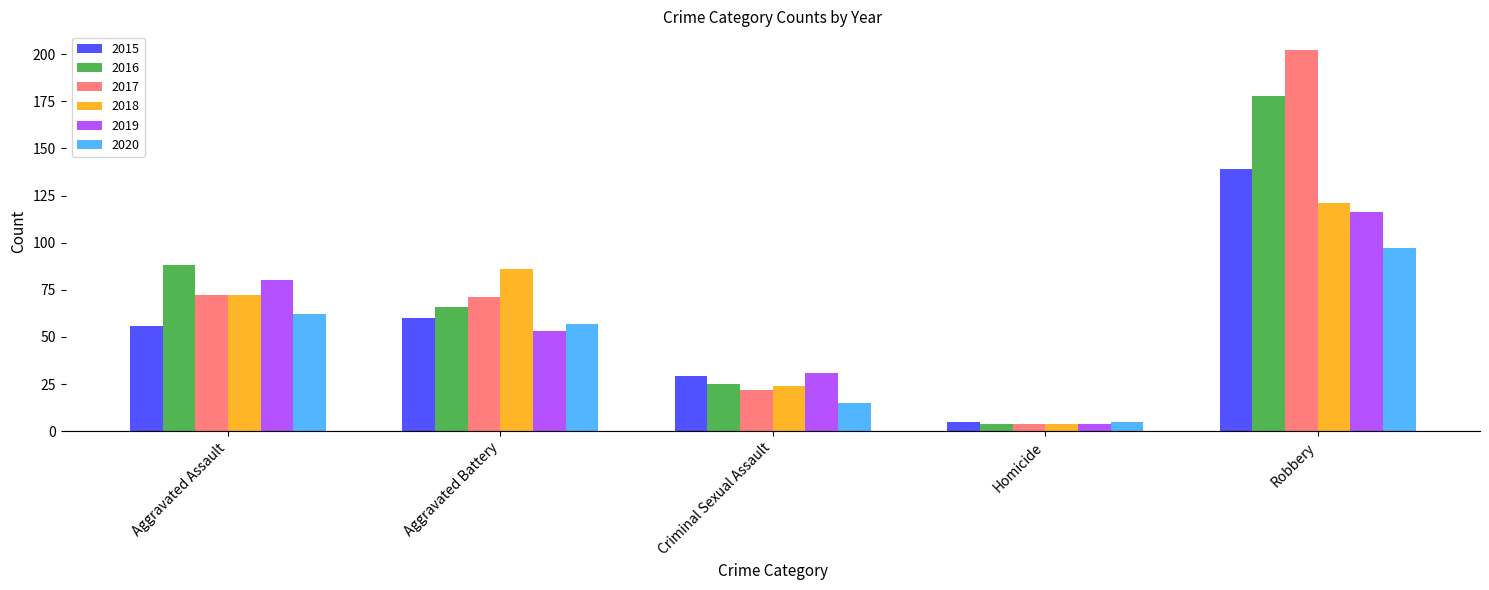

At how many categories does at least one series exceed 90?

1